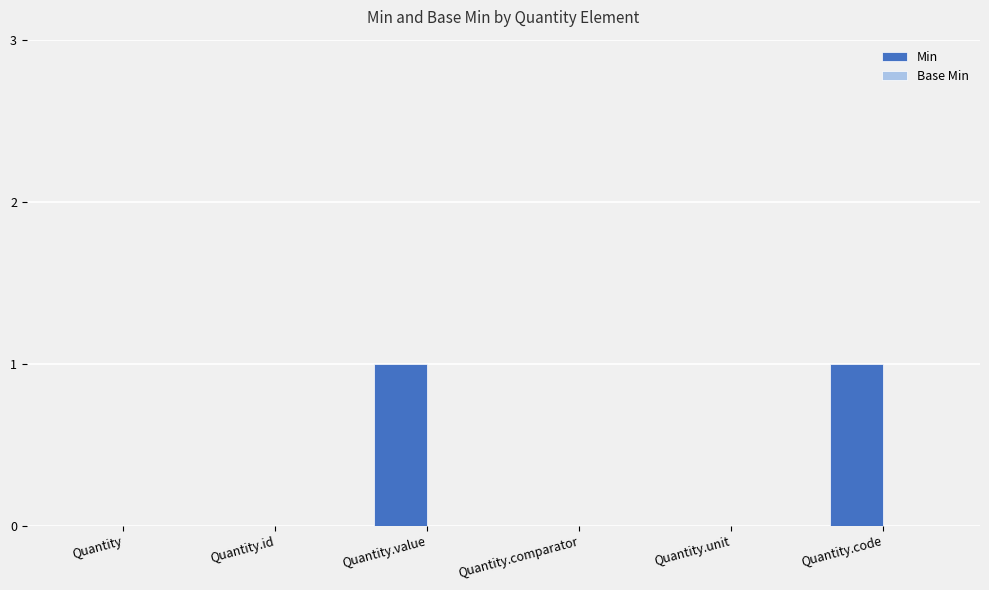

Between Quantity.id and Quantity.code, which is larger?

Quantity.code